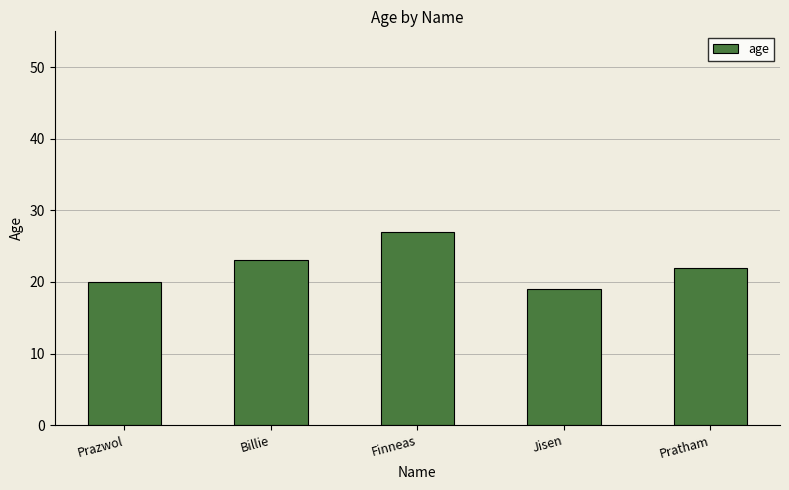

How many values are between 20 and 23?

3